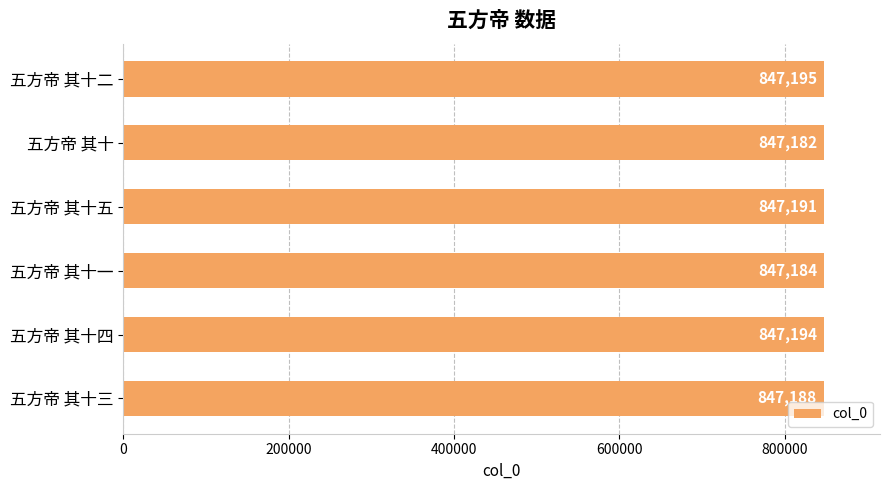

List the labels in order of value, smallest first.

五方帝 其十, 五方帝 其十一, 五方帝 其十三, 五方帝 其十五, 五方帝 其十四, 五方帝 其十二